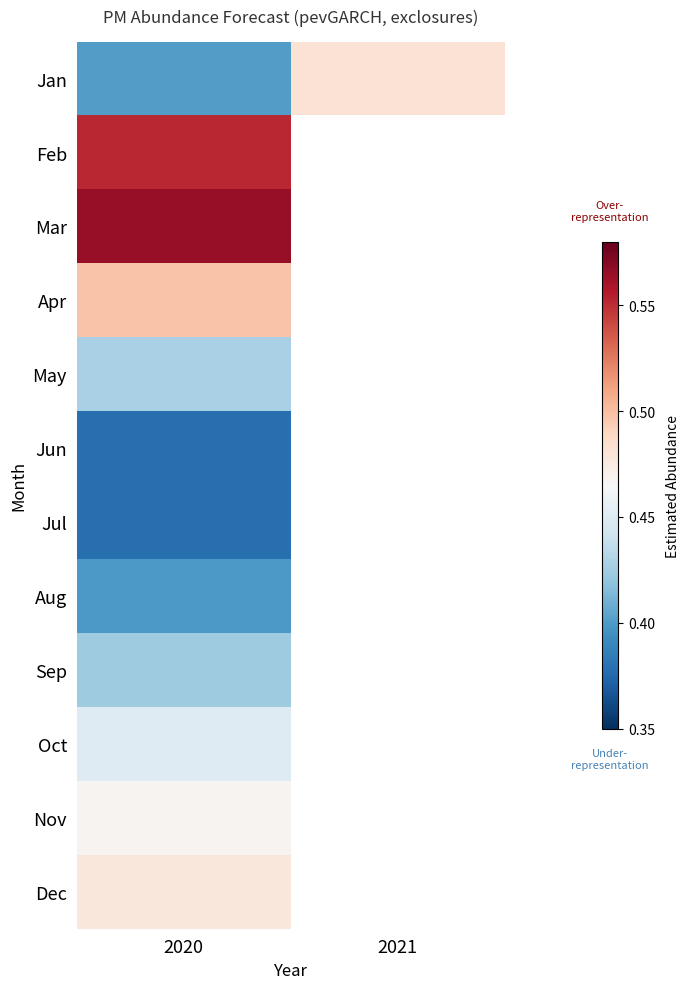

How many distinct data groups are displayed?

12